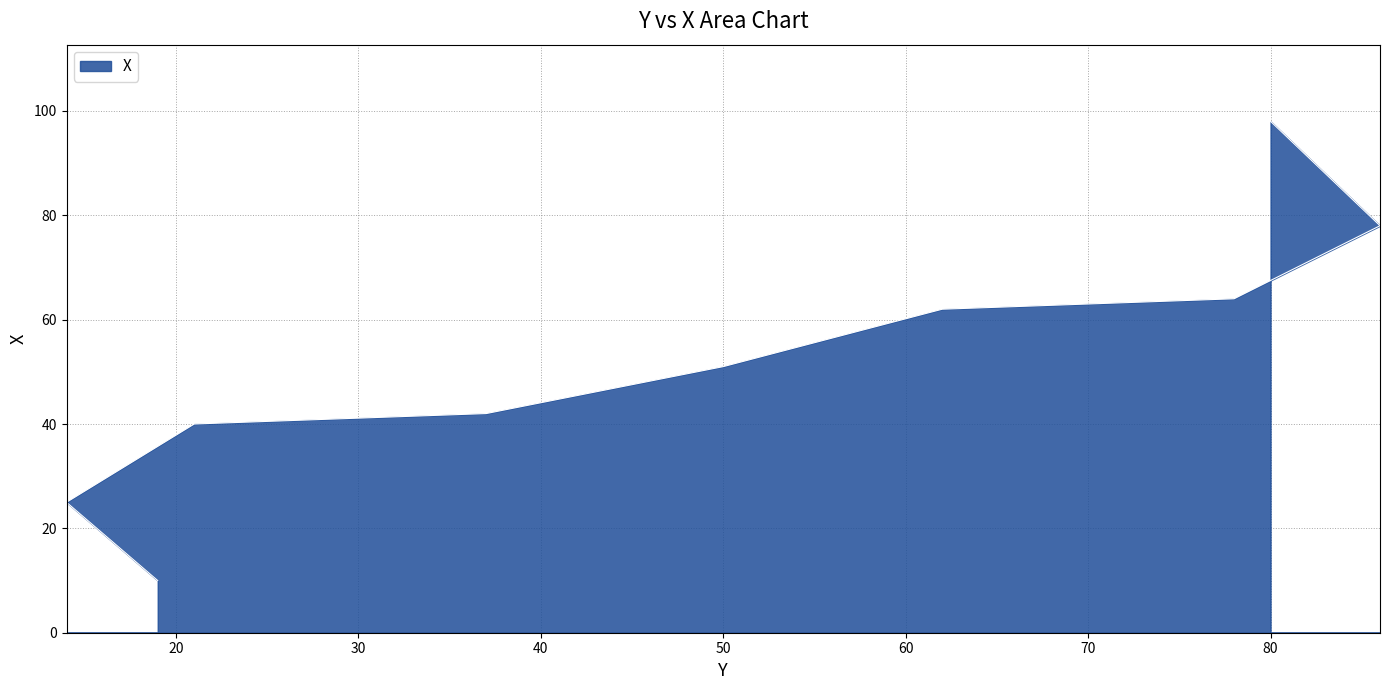

What is the label of the 6th point from the left?

62